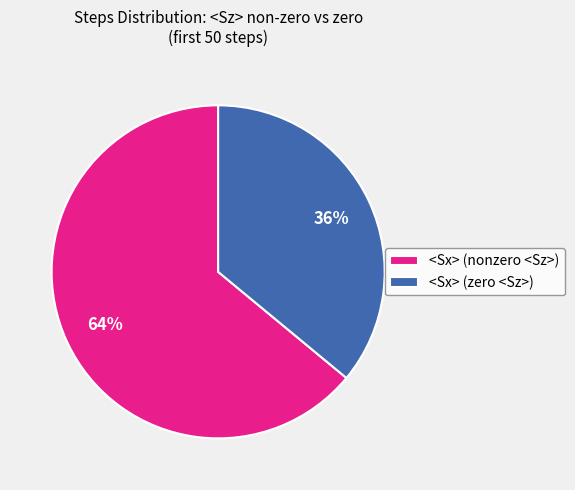

Is there a majority slice in this chart?

Yes